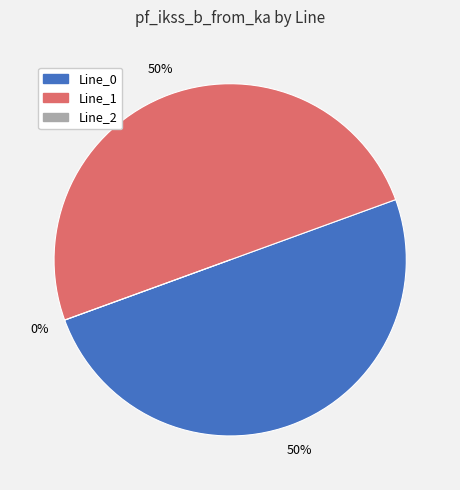

What percentage do Line_1 and Line_0 together represent?

100.0%